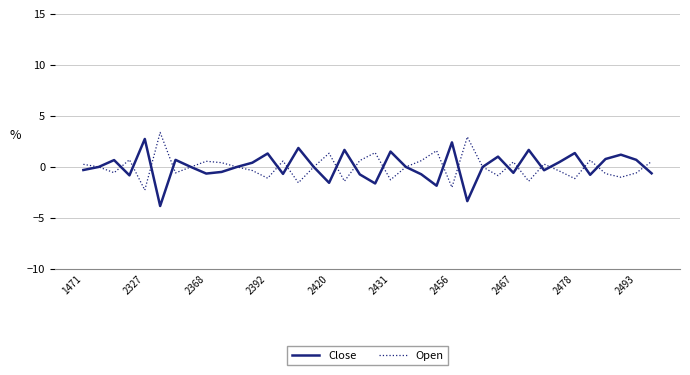

What is the highest value of the Open series?

3.4